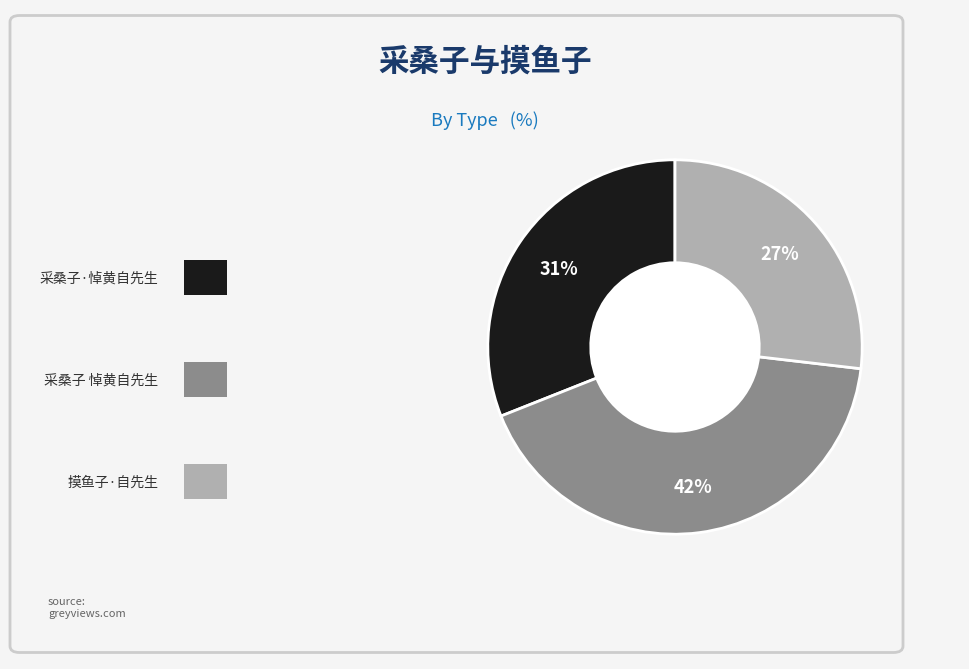

To the nearest percent, what is the difference between the largest and smallest slice percentages?

15%